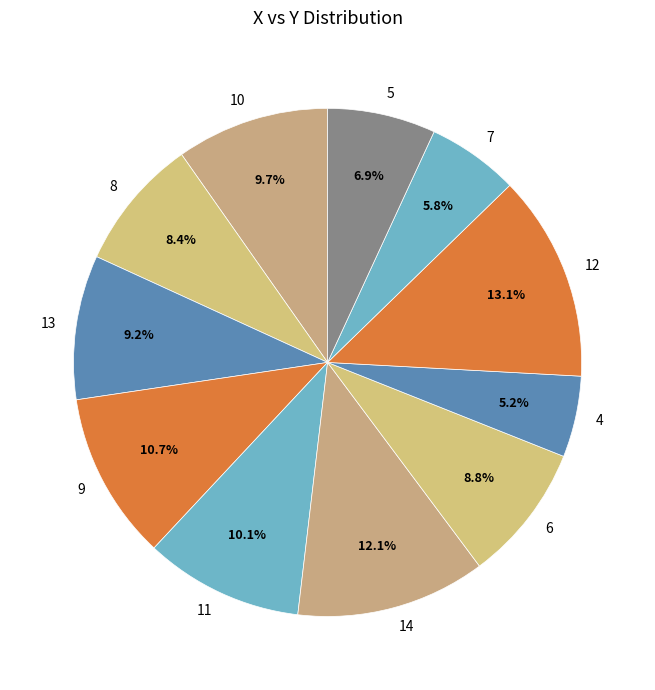

Which category has the smallest portion of the pie?

4